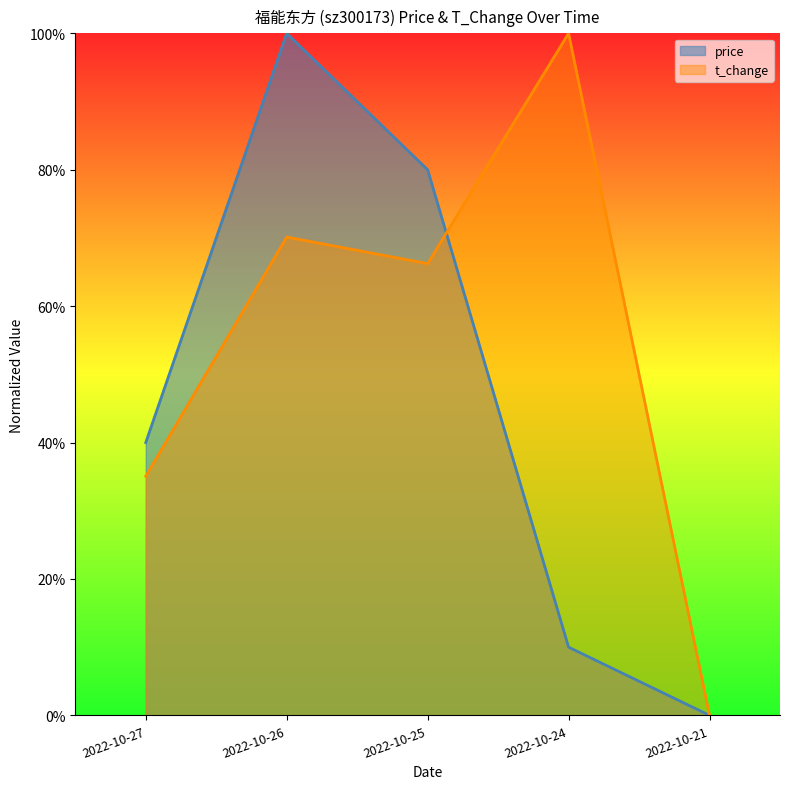

Which series changed the most between 2022-10-25 and 2022-10-24?

price